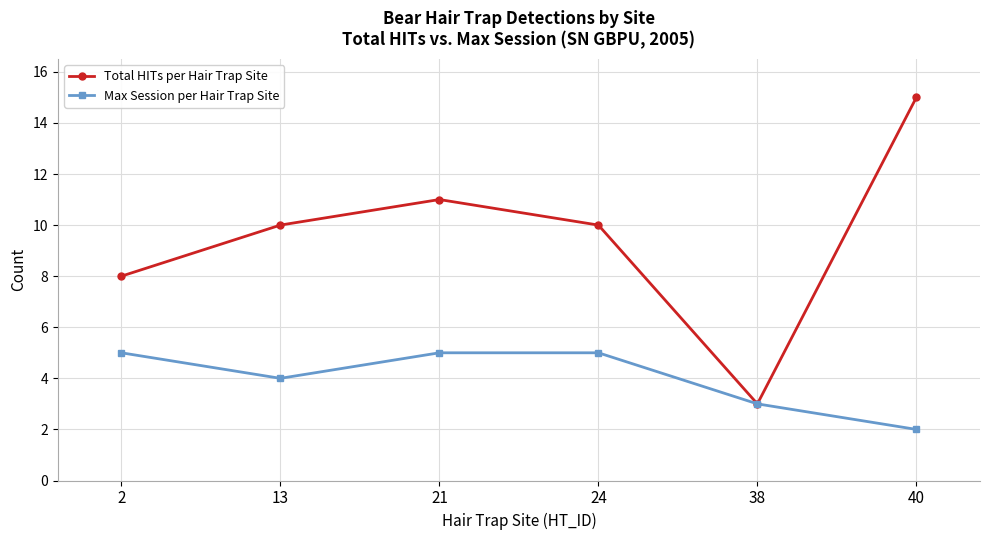

Which category has the highest value in the Total HITs per Hair Trap Site series?

40